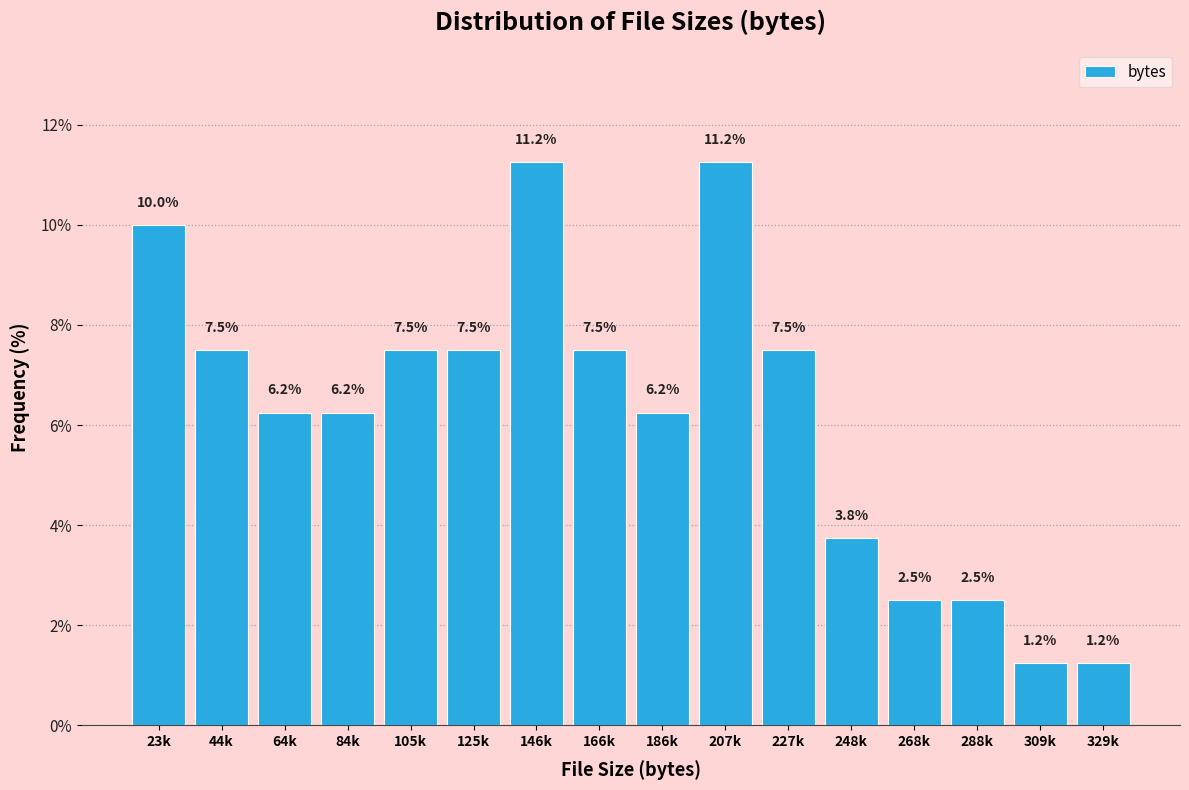

What is the difference between the values at 146k and 186k?

5.0